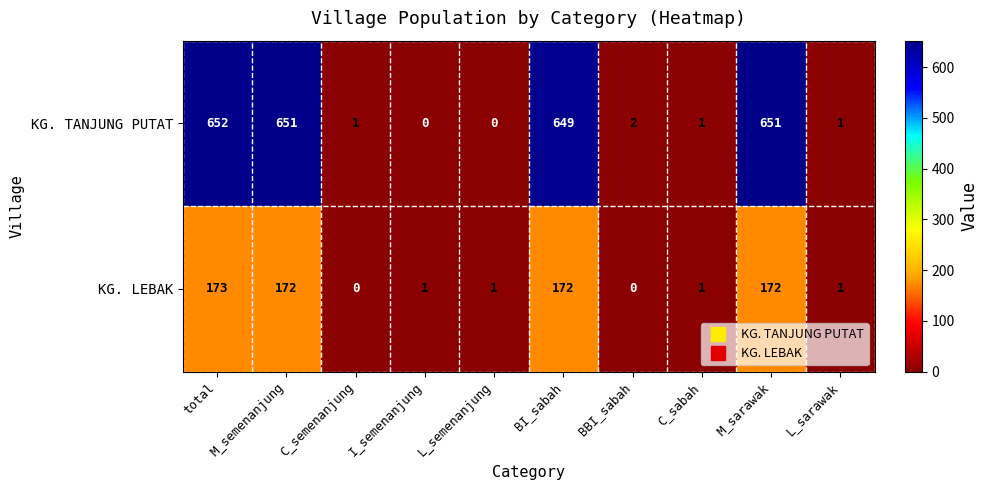

Between M_semenanjung and BBI_sabah, which series saw the biggest shift?

KG. TANJUNG PUTAT